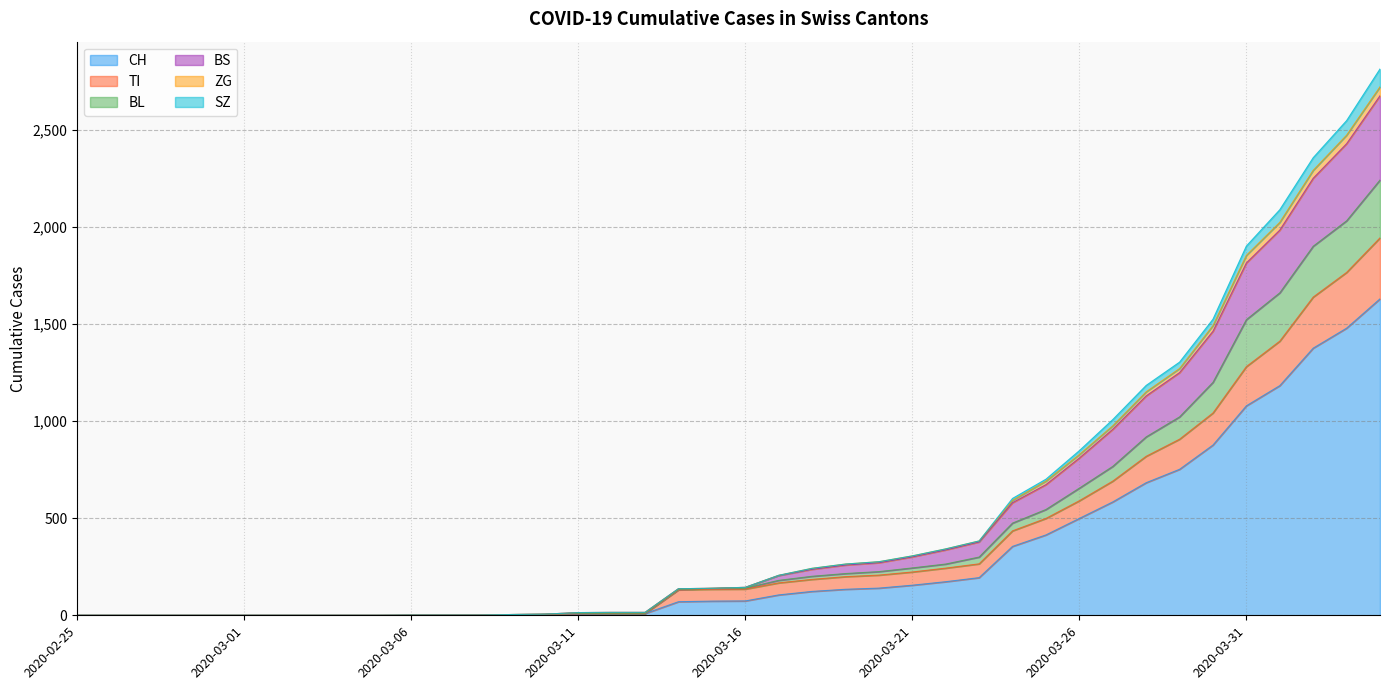

What is the label of the 26th point from the left?

2020-03-21